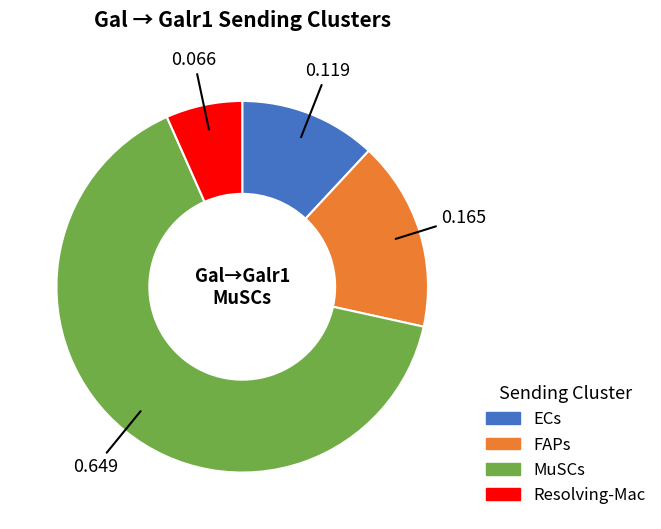

Rank the categories by value from highest to lowest.

MuSCs, FAPs, ECs, Resolving-Mac